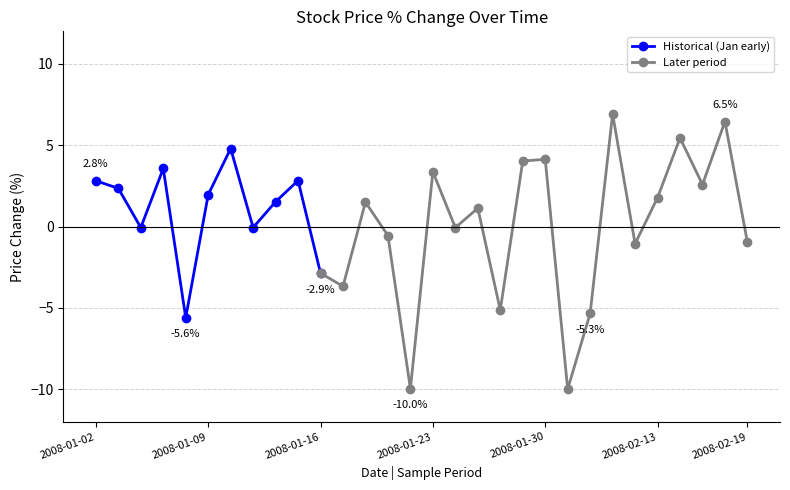

What is the difference between the maximum and minimum values?

16.9